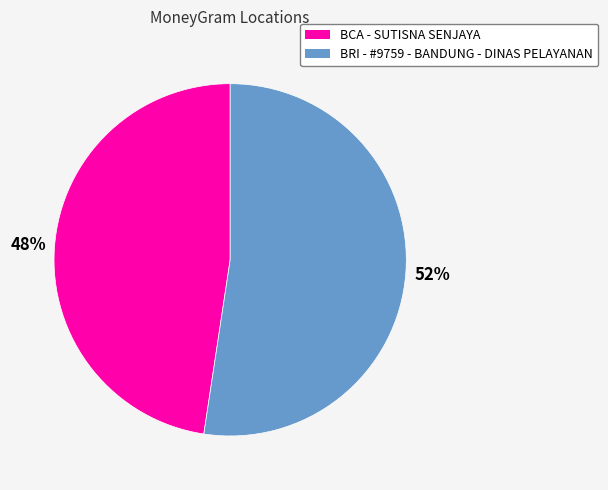

Which has a higher value, BCA - SUTISNA SENJAYA or BRI - #9759 - BANDUNG - DINAS PELAYANAN?

BRI - #9759 - BANDUNG - DINAS PELAYANAN